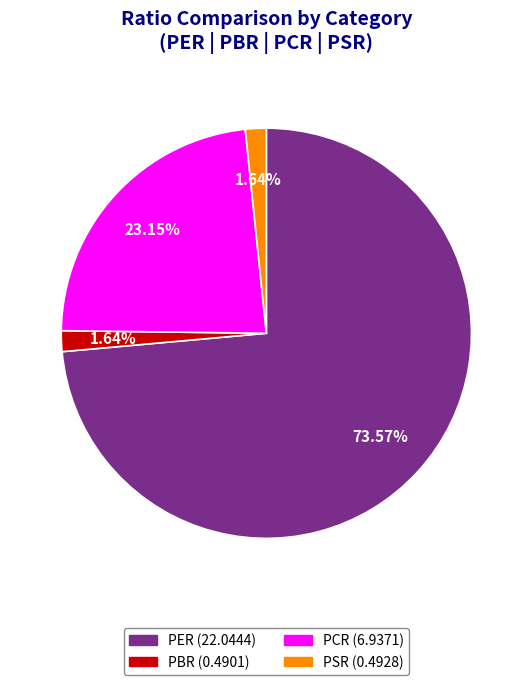

Which slice represents more than half of the pie?

PER